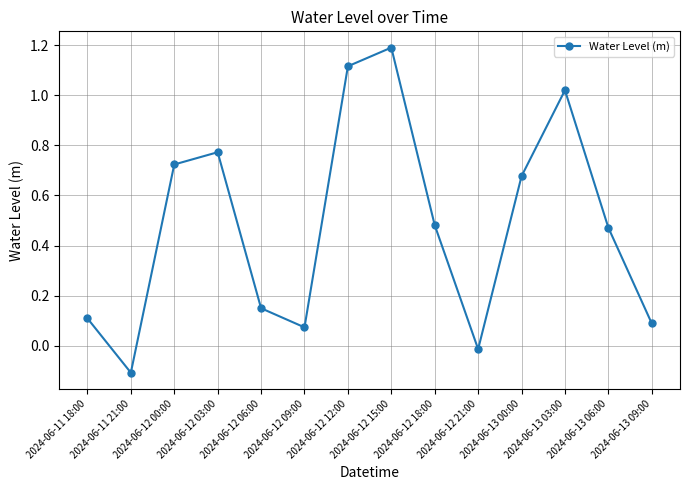

What is the label of the 4th point from the left?

2024-06-12 03:00